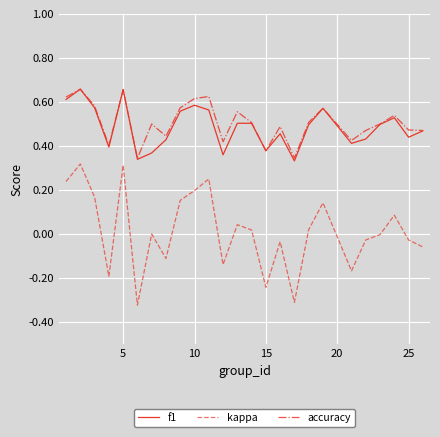

True or false: kappa and accuracy intersect in this chart.

False